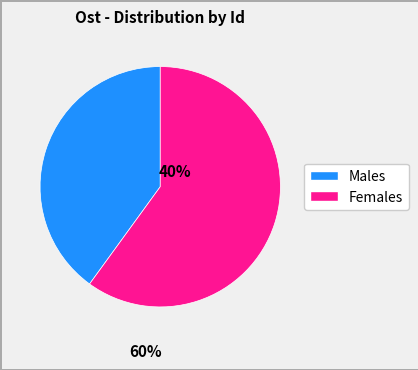

Does any single category account for the majority?

Yes